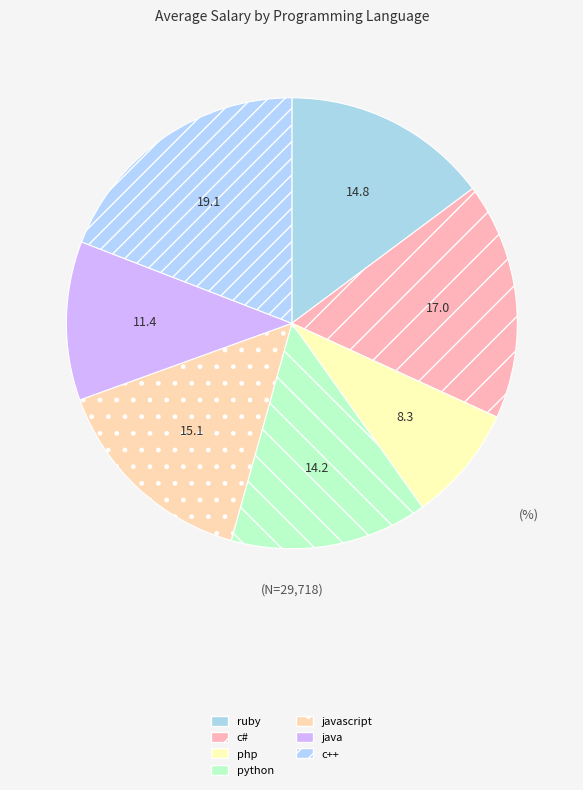

Is javascript the majority of the pie?

No